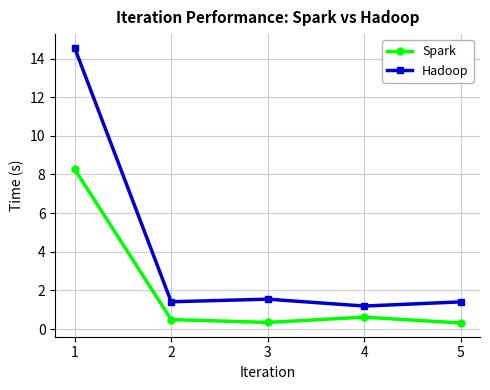

What is the greatest value displayed?

14.6